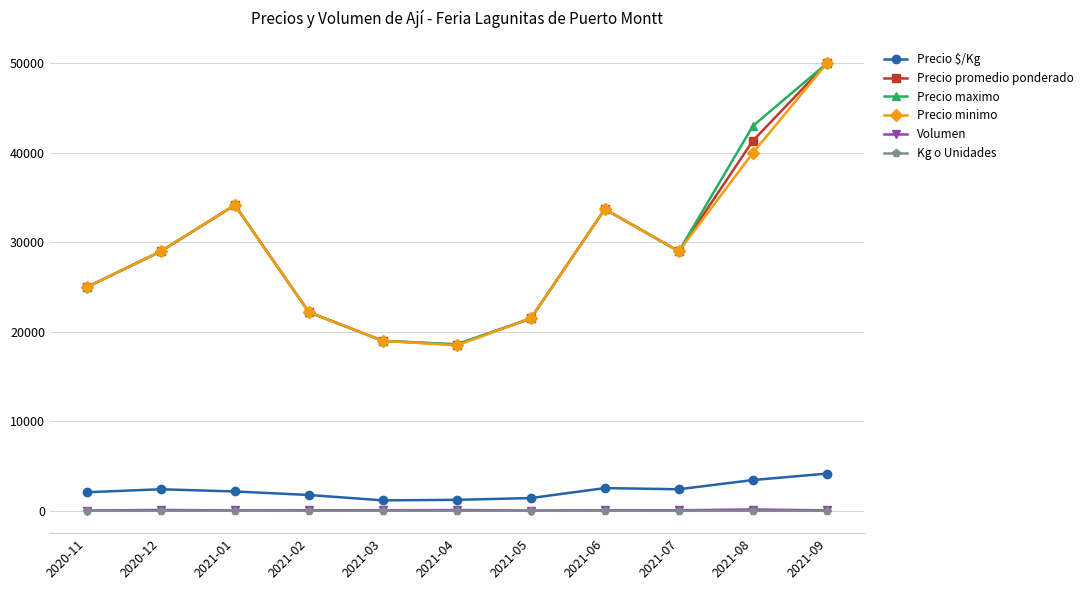

At which category is the sum across all series the highest?

2021-09